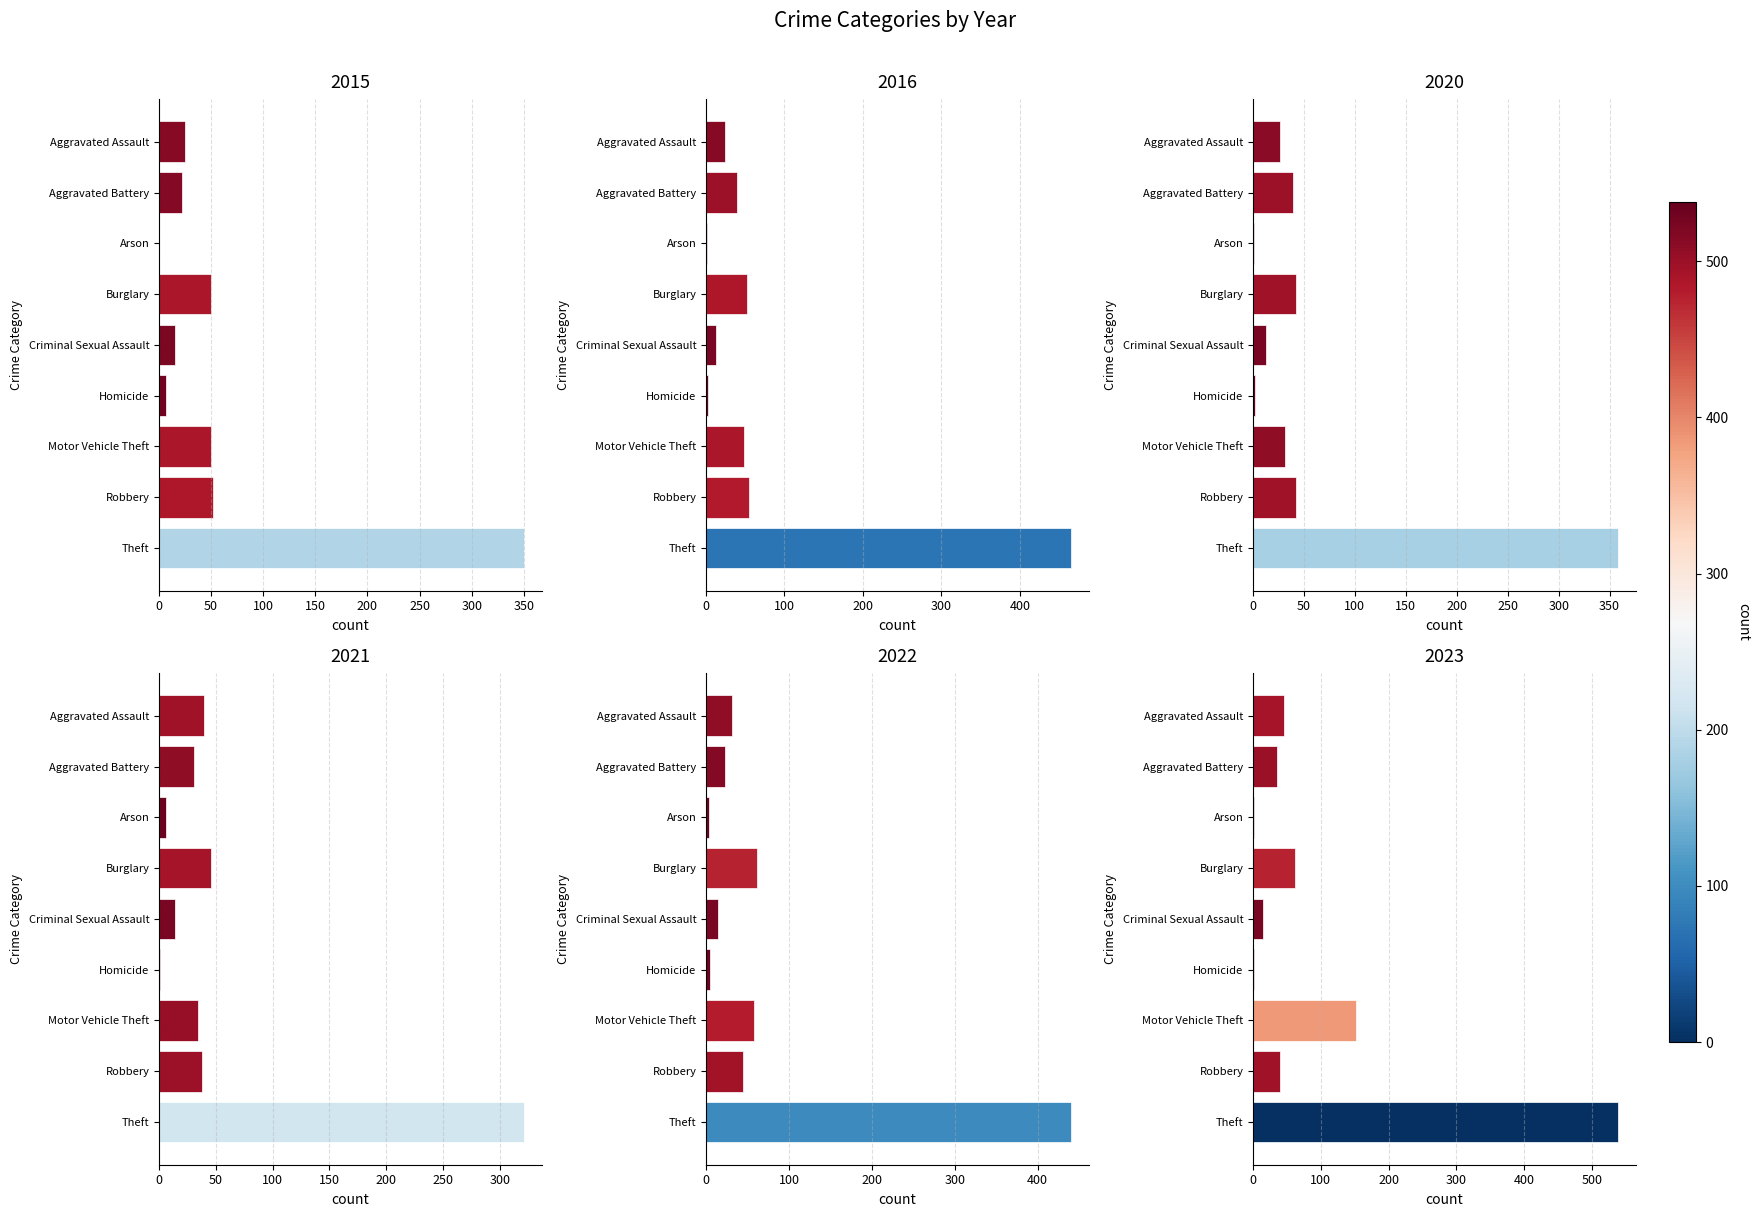

Reading left to right, extract all data points from this chart.

2015: 25	22	0	50	15	7	50	52	350
2016: 24	39	1	52	13	2	49	55	465
2021: 40	31	6	46	14	1	34	38	321
2022: 31	23	3	62	14	5	58	44	440
2023: 46	36	2	62	14	1	152	40	538
2020: 26	39	1	42	13	2	31	42	358